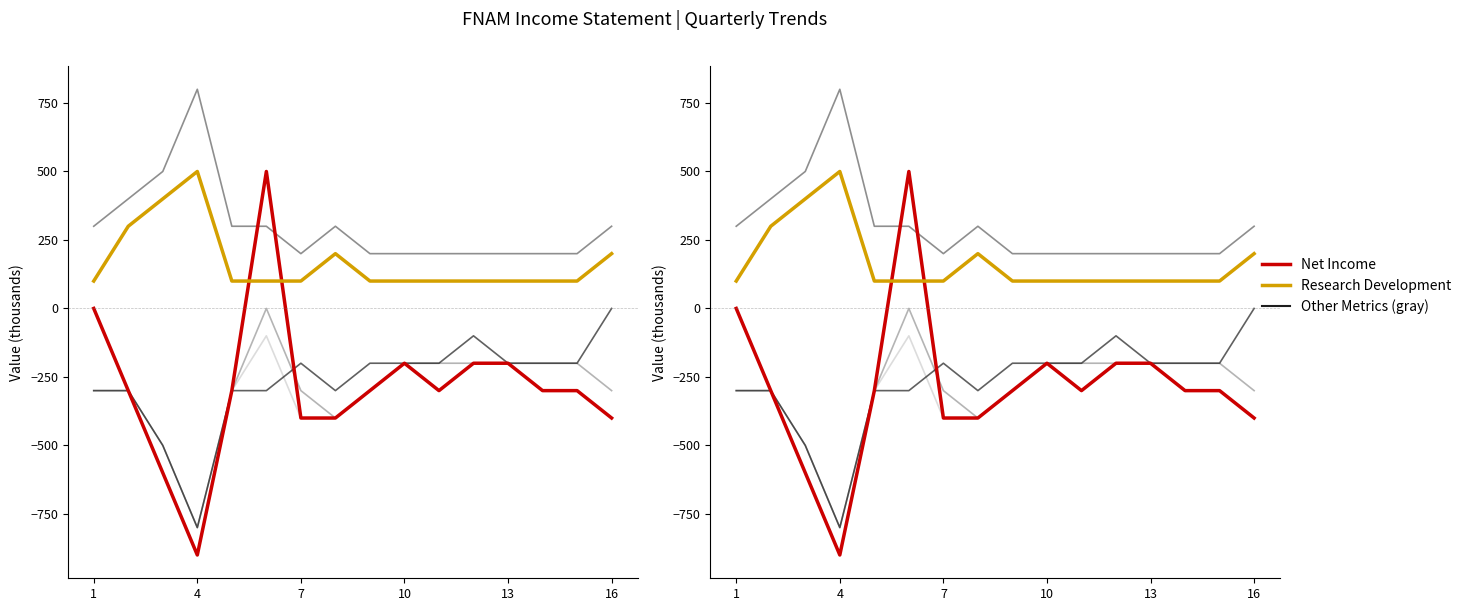

How many lines are shown in the chart?

6